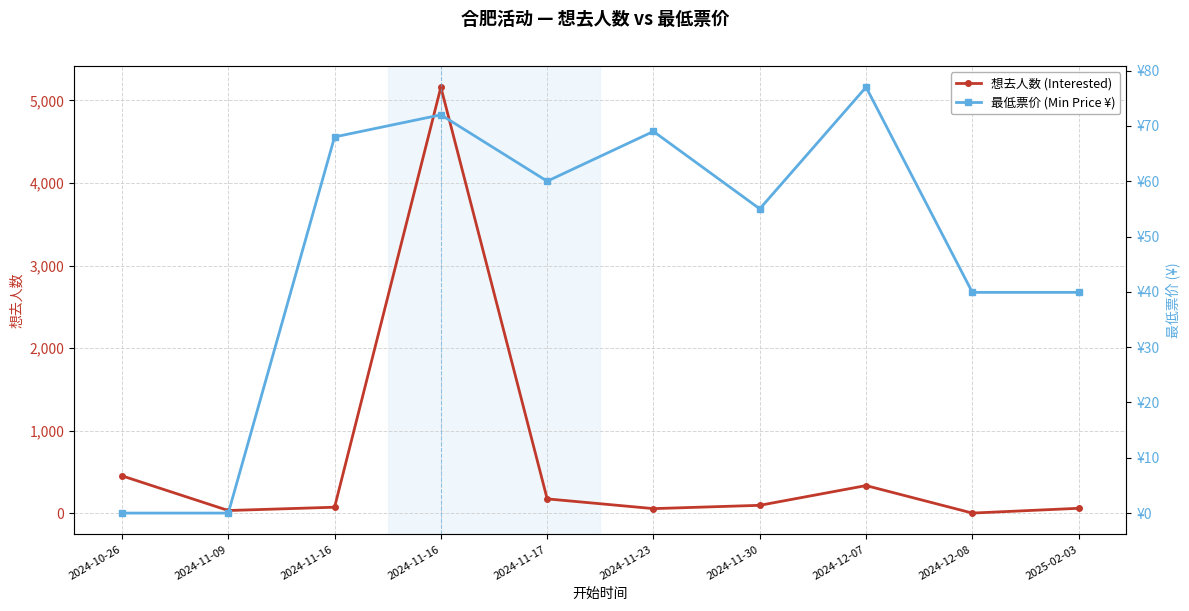

What value does the 最低票价 (Min Price ¥) series have at 2024-12-07?

77.0